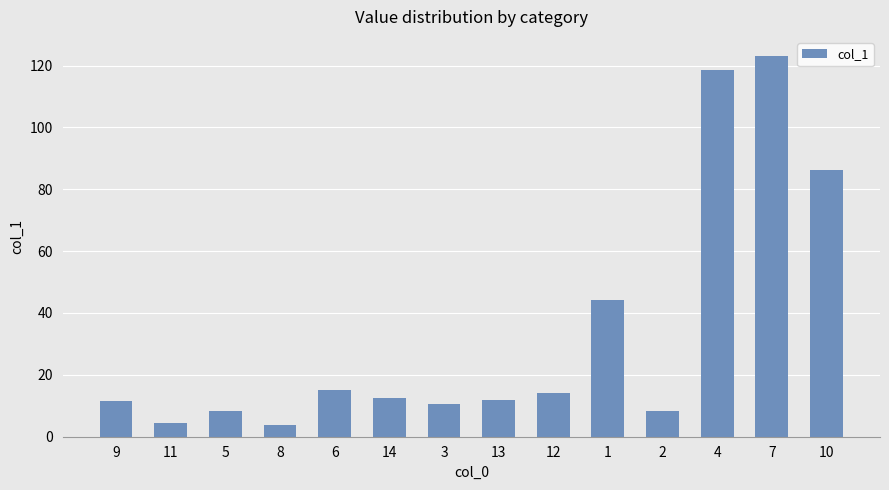

The value at 4 is 57.8. True or false?

False